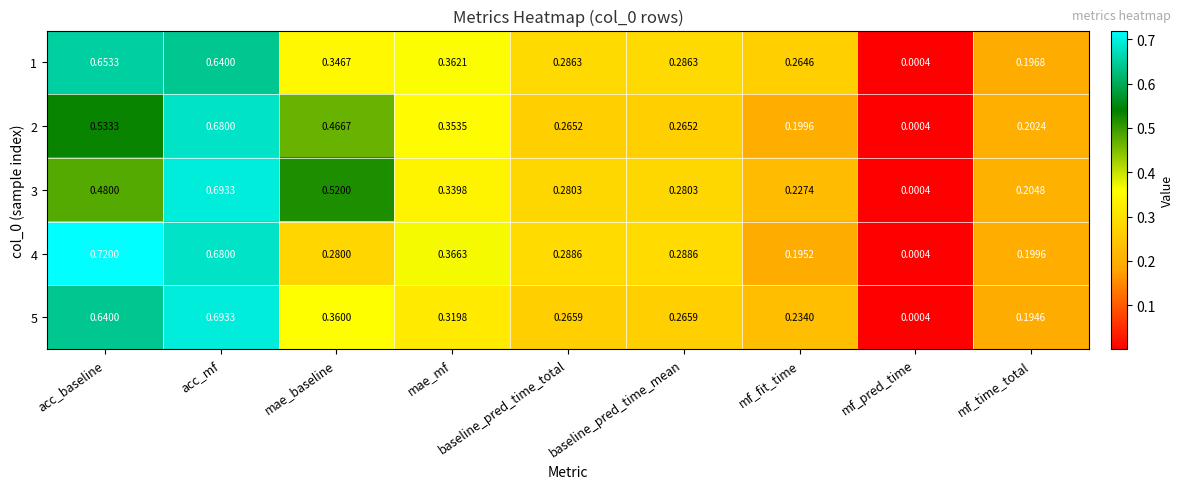

How many series are shown in this chart?

5